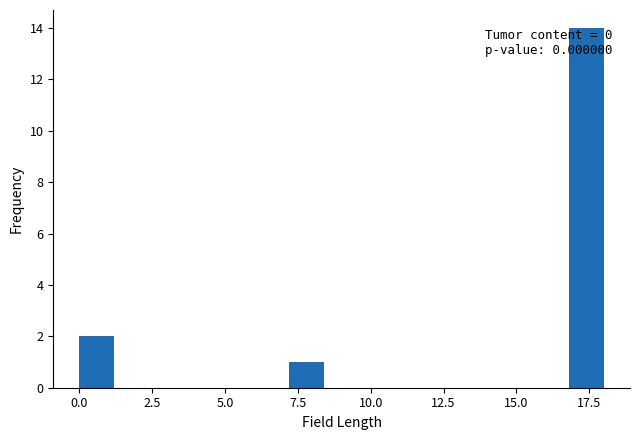

Read against the x-axis, roughly where is the centre of the tallest bar?

17.5